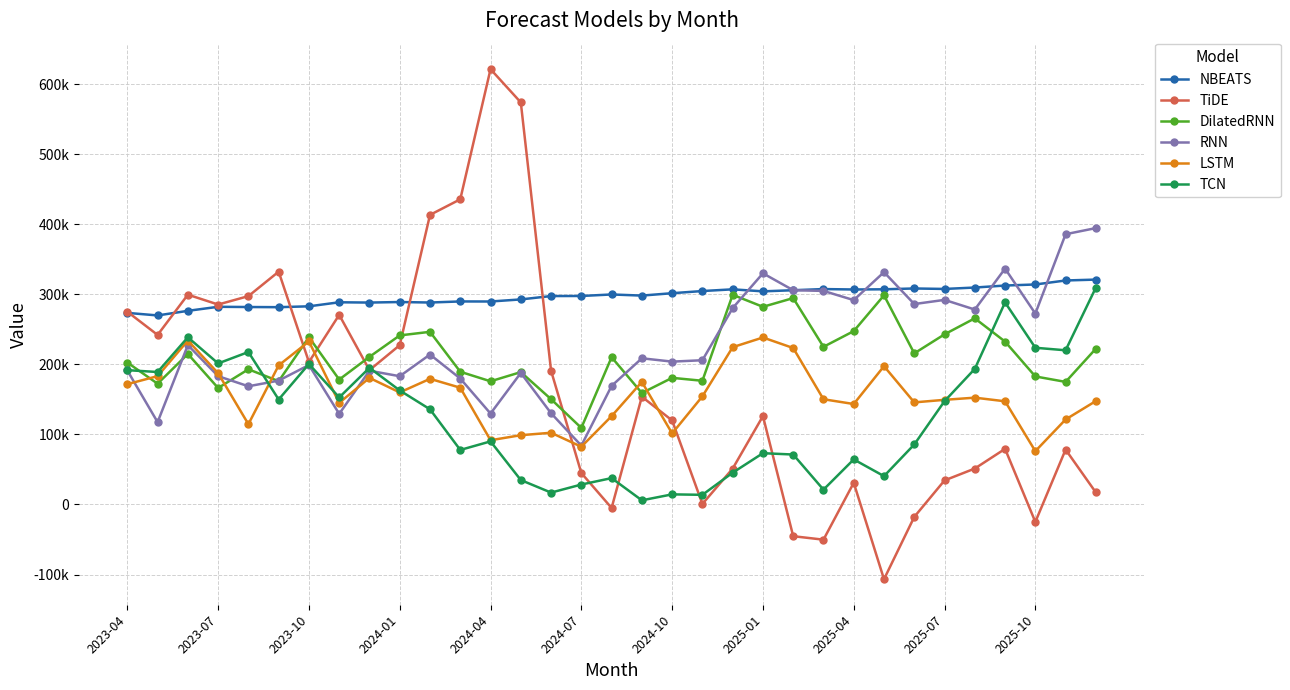

What are all the series names shown in the legend?

NBEATS, TiDE, DilatedRNN, RNN, LSTM, TCN